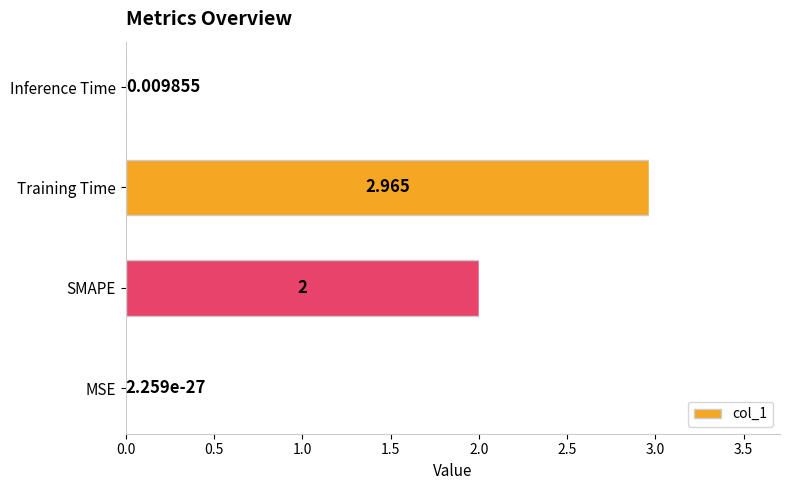

Between MSE and Training Time, which is larger?

Training Time